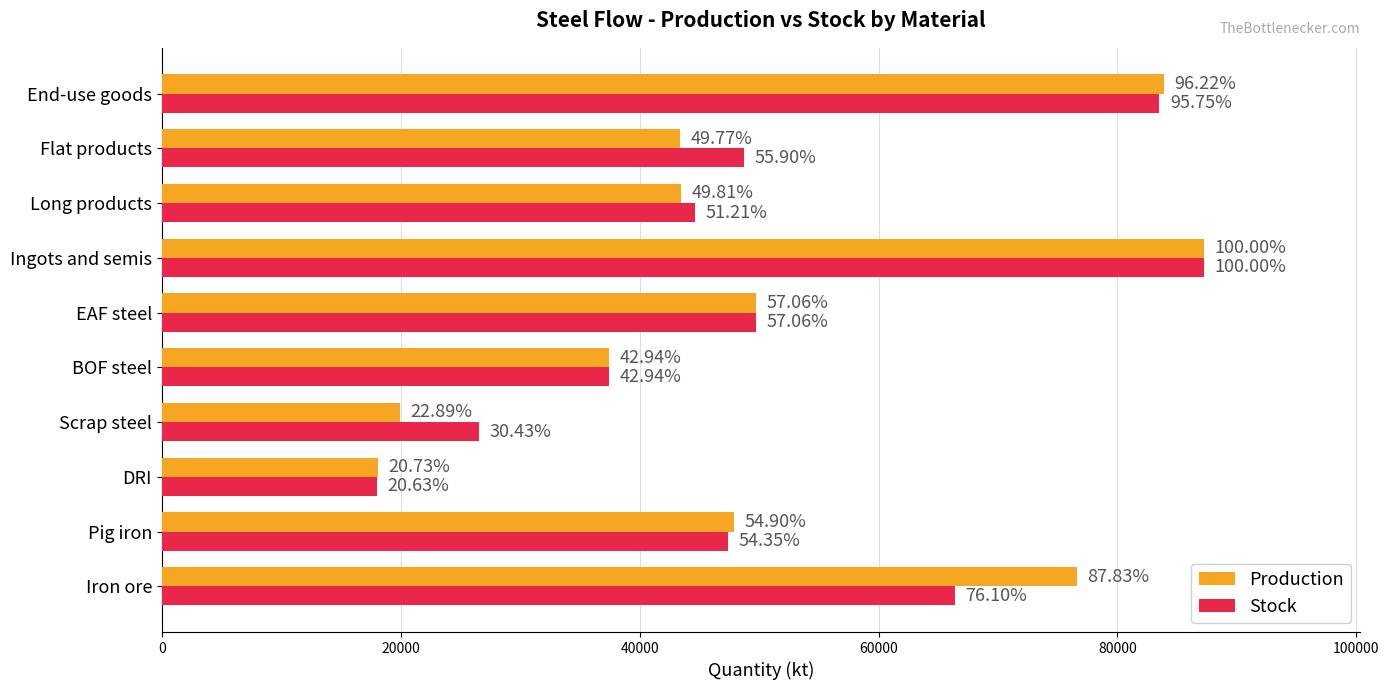

What are all the series names shown in the legend?

Production, Stock